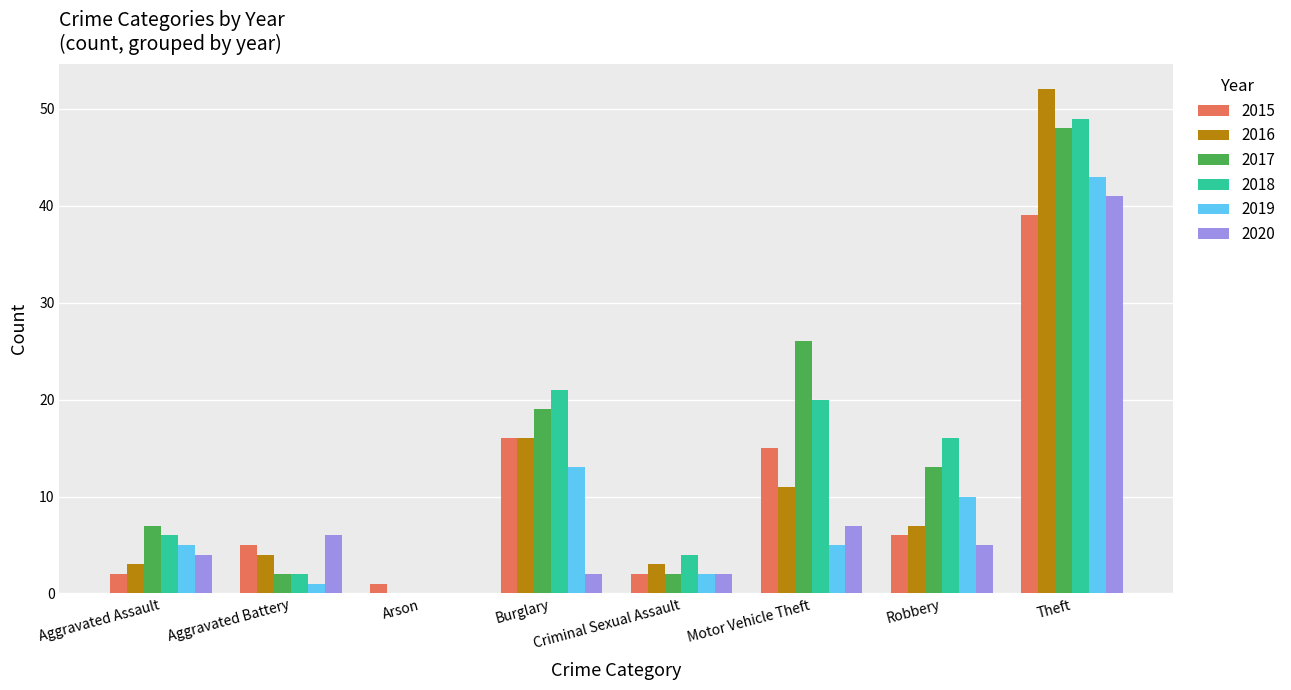

Reading left to right, what are all the values shown in this chart?

2015: Aggravated Assault=2	Aggravated Battery=5	Arson=1	Burglary=16	Criminal Sexual Assault=2	Motor Vehicle Theft=15	Robbery=6	Theft=39
2016: Aggravated Assault=3	Aggravated Battery=4	Arson=0	Burglary=16	Criminal Sexual Assault=3	Motor Vehicle Theft=11	Robbery=7	Theft=52
2017: Aggravated Assault=7	Aggravated Battery=2	Arson=0	Burglary=19	Criminal Sexual Assault=2	Motor Vehicle Theft=26	Robbery=13	Theft=48
2018: Aggravated Assault=6	Aggravated Battery=2	Arson=0	Burglary=21	Criminal Sexual Assault=4	Motor Vehicle Theft=20	Robbery=16	Theft=49
2019: Aggravated Assault=5	Aggravated Battery=1	Arson=0	Burglary=13	Criminal Sexual Assault=2	Motor Vehicle Theft=5	Robbery=10	Theft=43
2020: Aggravated Assault=4	Aggravated Battery=6	Arson=0	Burglary=2	Criminal Sexual Assault=2	Motor Vehicle Theft=7	Robbery=5	Theft=41